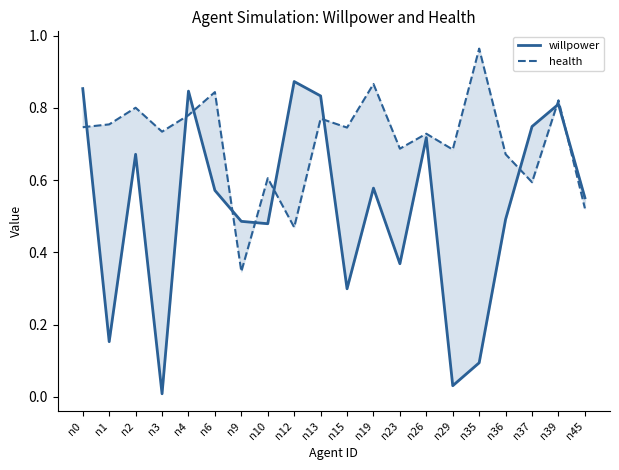

The willpower series shows 0.4 at n13. True or false?

False